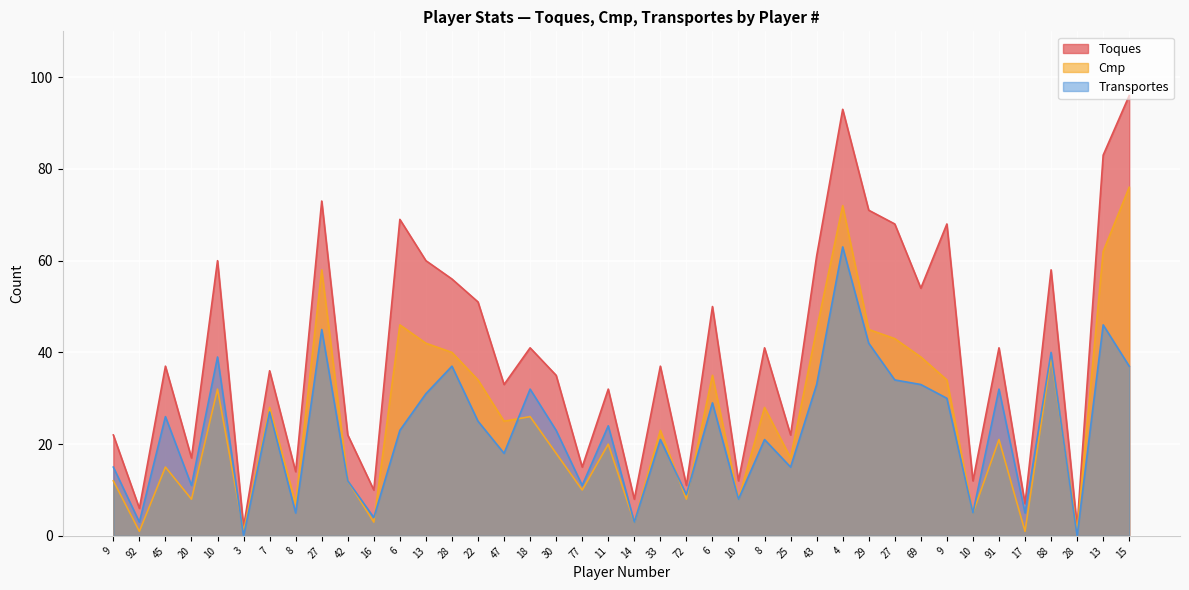

True or false: Toques has more than 0 interior local peaks.

True